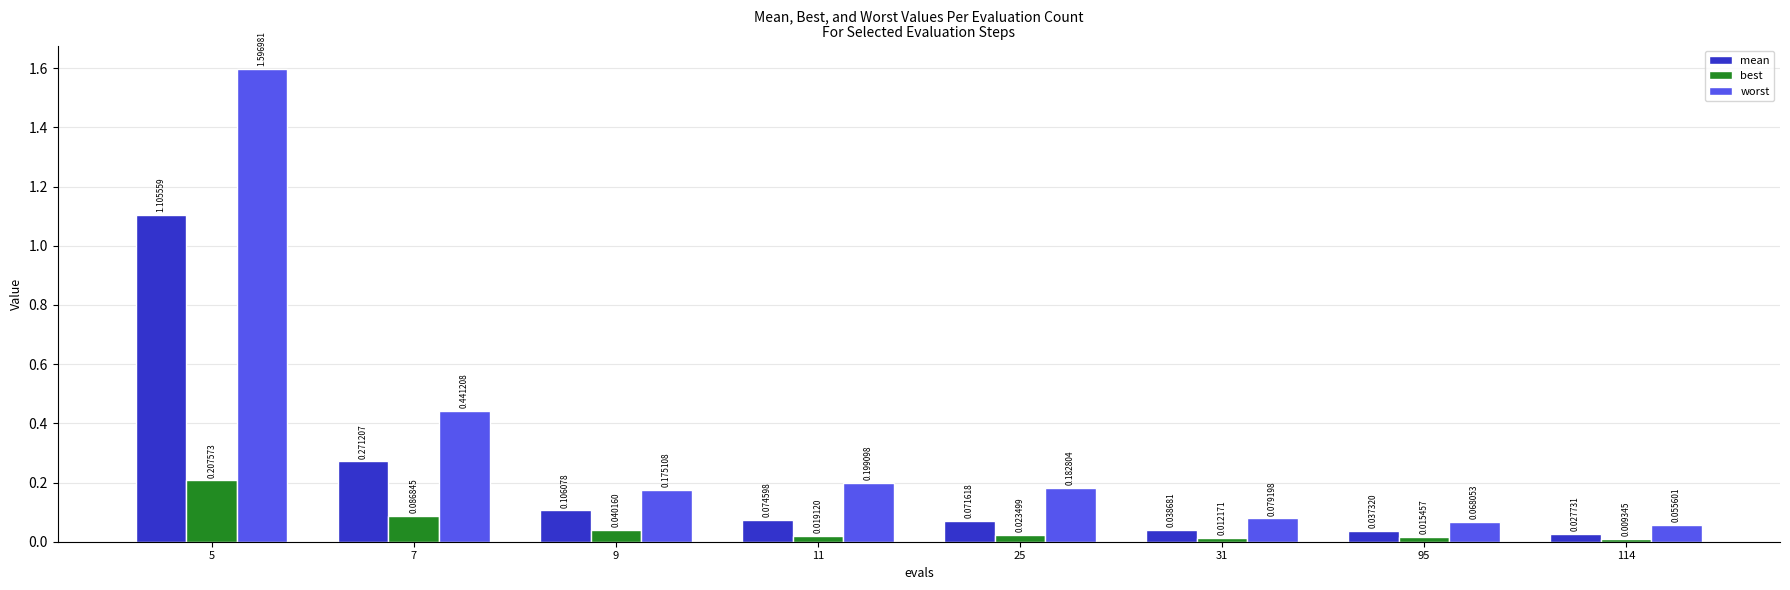

What is the spread (max minus min) of values at 5?

1.4